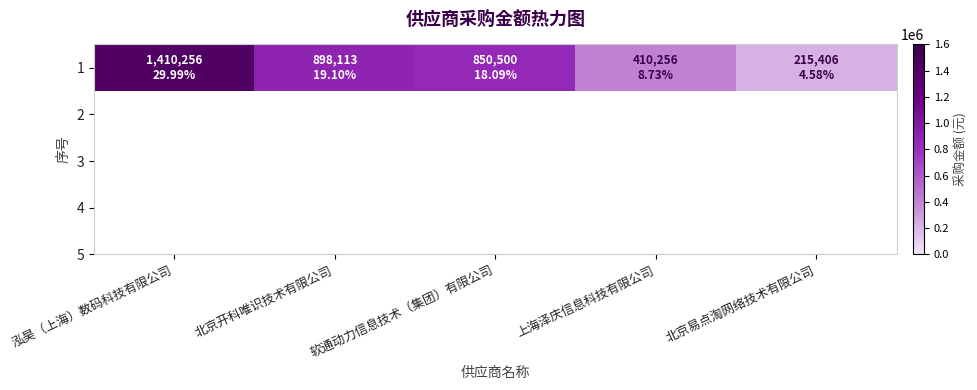

At which label is the value closest to 812831?

软通动力信息技术（集团）有限公司